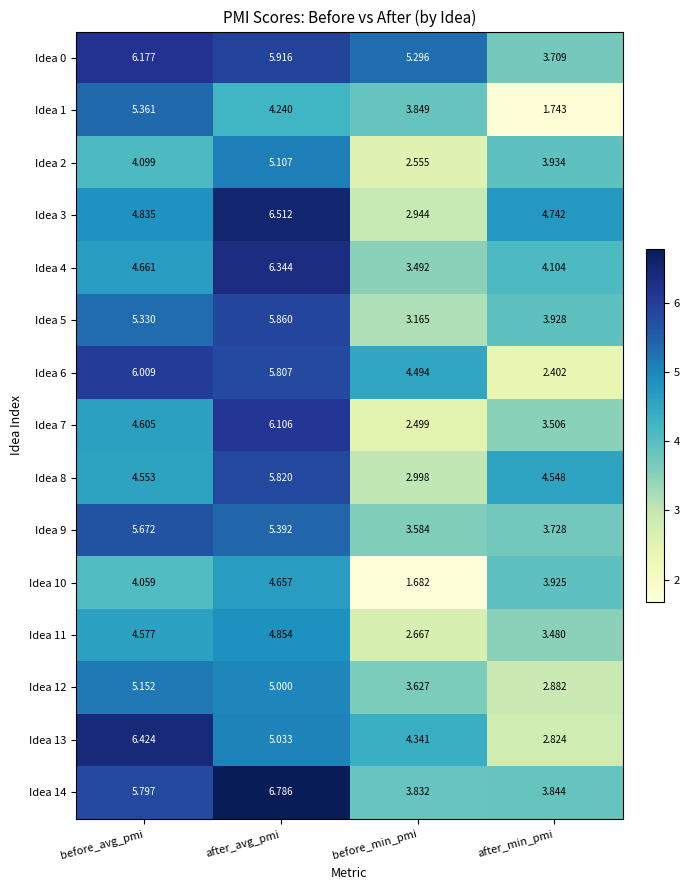

Which series has the largest total across all categories?

Idea 0